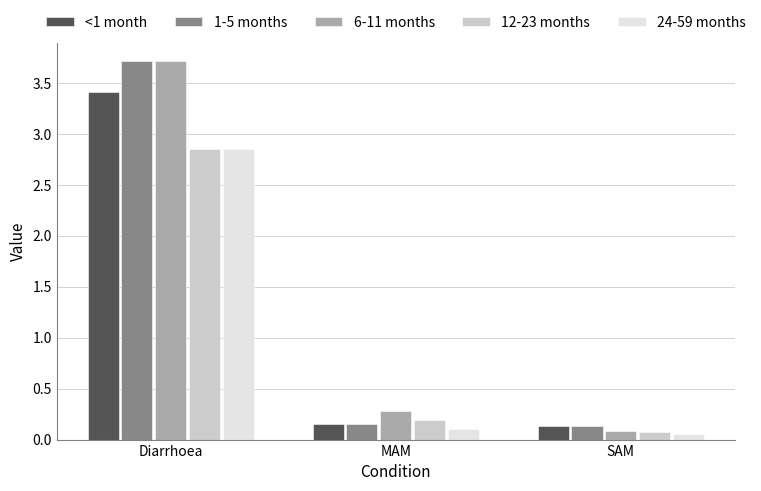

The 12-23 months series shows 0.2 at MAM. True or false?

True